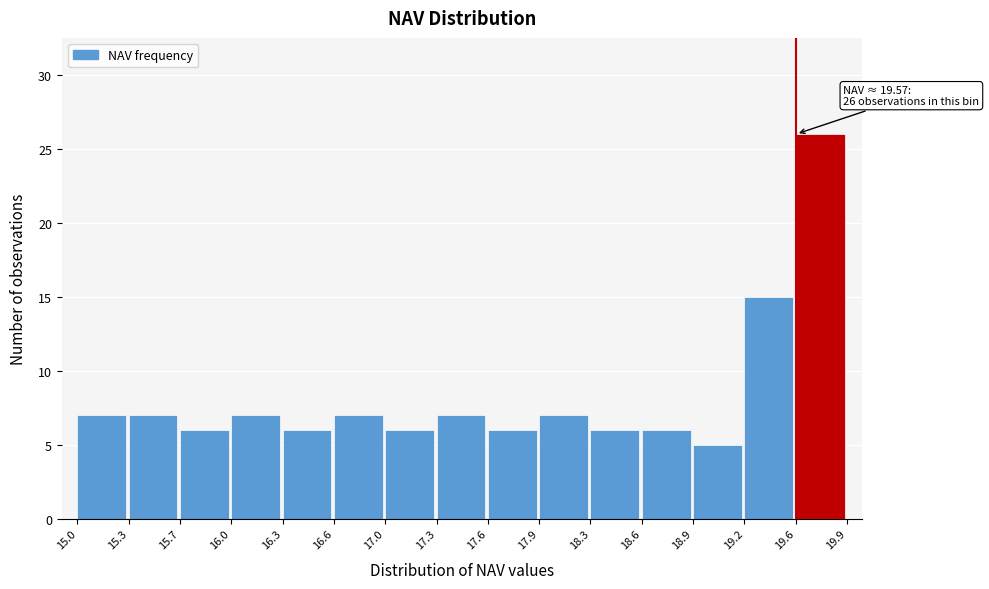

Which range on the x-axis has the tallest bar?

19.6 to 19.9